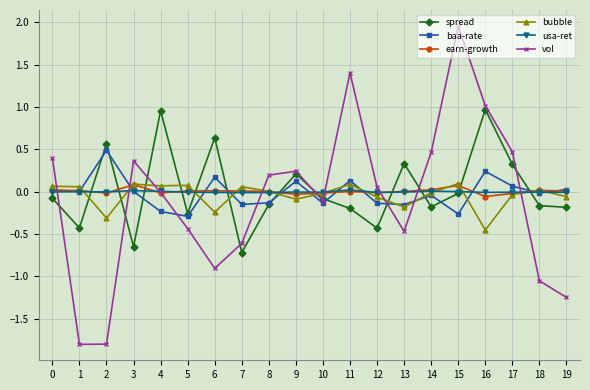

Between 5 and 13, which series saw the biggest shift?

spread